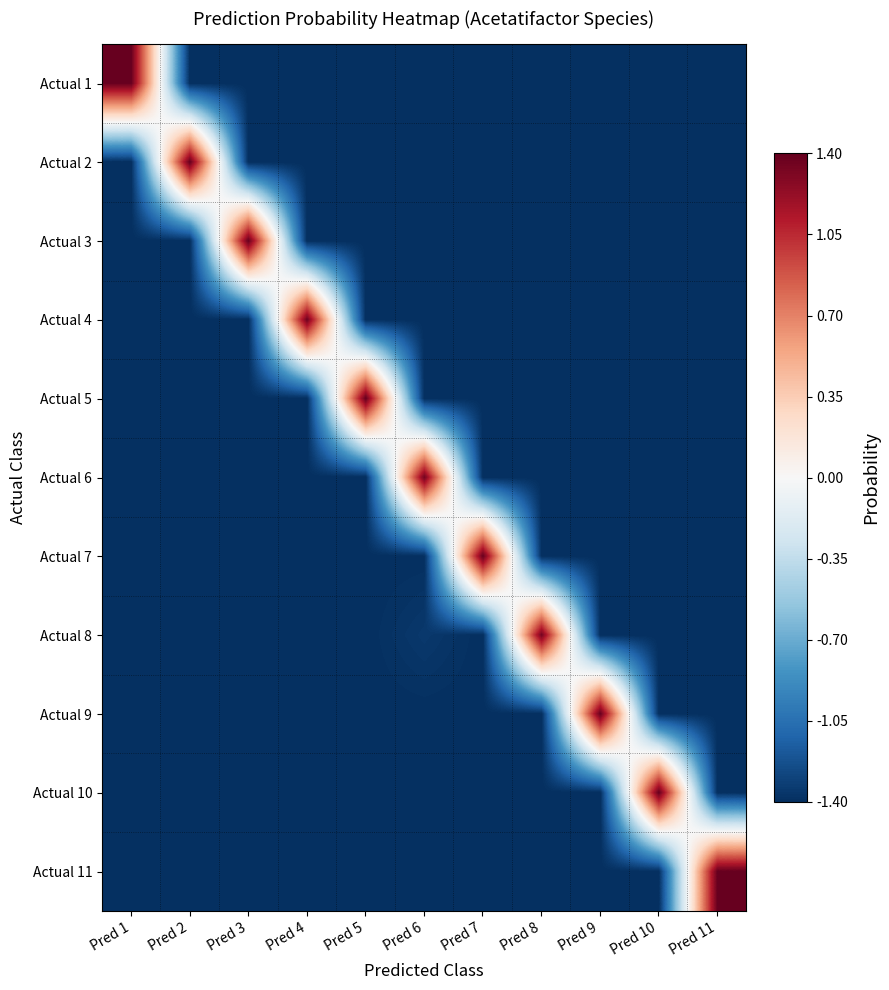

Reading right to left, what are all the values shown in this chart?

Actual 1: Pred 11=-1.4	Pred 10=-1.4	Pred 9=-1.4	Pred 8=-1.4	Pred 7=-1.4	Pred 6=-1.4	Pred 5=-1.4	Pred 4=-1.4	Pred 3=-1.4	Pred 2=-1.4	Pred 1=1.4
Actual 2: Pred 11=-1.4	Pred 10=-1.4	Pred 9=-1.4	Pred 8=-1.4	Pred 7=-1.4	Pred 6=-1.4	Pred 5=-1.4	Pred 4=-1.4	Pred 3=-1.4	Pred 2=1.4	Pred 1=-1.4
Actual 3: Pred 11=-1.4	Pred 10=-1.4	Pred 9=-1.4	Pred 8=-1.4	Pred 7=-1.4	Pred 6=-1.4	Pred 5=-1.4	Pred 4=-1.4	Pred 3=1.4	Pred 2=-1.4	Pred 1=-1.4
Actual 4: Pred 11=-1.4	Pred 10=-1.4	Pred 9=-1.4	Pred 8=-1.4	Pred 7=-1.4	Pred 6=-1.4	Pred 5=-1.4	Pred 4=1.4	Pred 3=-1.4	Pred 2=-1.4	Pred 1=-1.4
Actual 5: Pred 11=-1.4	Pred 10=-1.4	Pred 9=-1.4	Pred 8=-1.4	Pred 7=-1.4	Pred 6=-1.4	Pred 5=1.4	Pred 4=-1.4	Pred 3=-1.4	Pred 2=-1.4	Pred 1=-1.4
Actual 6: Pred 11=-1.4	Pred 10=-1.4	Pred 9=-1.4	Pred 8=-1.4	Pred 7=-1.4	Pred 6=1.4	Pred 5=-1.4	Pred 4=-1.4	Pred 3=-1.4	Pred 2=-1.4	Pred 1=-1.4
Actual 7: Pred 11=-1.4	Pred 10=-1.4	Pred 9=-1.4	Pred 8=-1.4	Pred 7=1.4	Pred 6=-1.4	Pred 5=-1.4	Pred 4=-1.4	Pred 3=-1.4	Pred 2=-1.4	Pred 1=-1.4
Actual 8: Pred 11=-1.4	Pred 10=-1.4	Pred 9=-1.4	Pred 8=1.4	Pred 7=-1.4	Pred 6=-1.4	Pred 5=-1.4	Pred 4=-1.4	Pred 3=-1.4	Pred 2=-1.4	Pred 1=-1.4
Actual 9: Pred 11=-1.4	Pred 10=-1.4	Pred 9=1.4	Pred 8=-1.4	Pred 7=-1.4	Pred 6=-1.4	Pred 5=-1.4	Pred 4=-1.4	Pred 3=-1.4	Pred 2=-1.4	Pred 1=-1.4
Actual 10: Pred 11=-1.4	Pred 10=1.4	Pred 9=-1.4	Pred 8=-1.4	Pred 7=-1.4	Pred 6=-1.4	Pred 5=-1.4	Pred 4=-1.4	Pred 3=-1.4	Pred 2=-1.4	Pred 1=-1.4
Actual 11: Pred 11=1.4	Pred 10=-1.4	Pred 9=-1.4	Pred 8=-1.4	Pred 7=-1.4	Pred 6=-1.4	Pred 5=-1.4	Pred 4=-1.4	Pred 3=-1.4	Pred 2=-1.4	Pred 1=-1.4